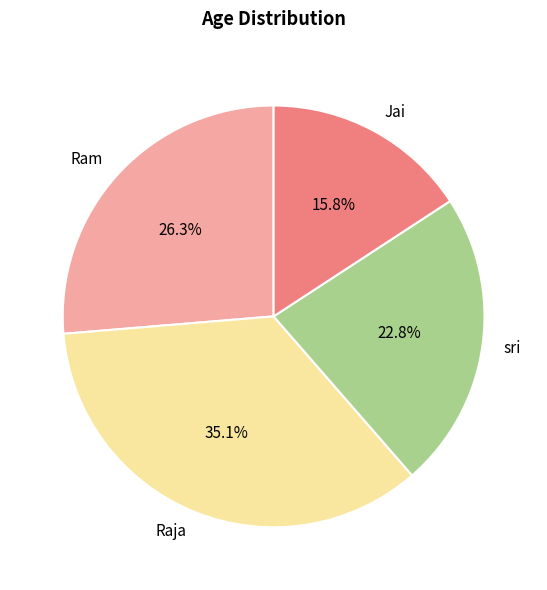

Which has a higher value, Raja or sri?

Raja